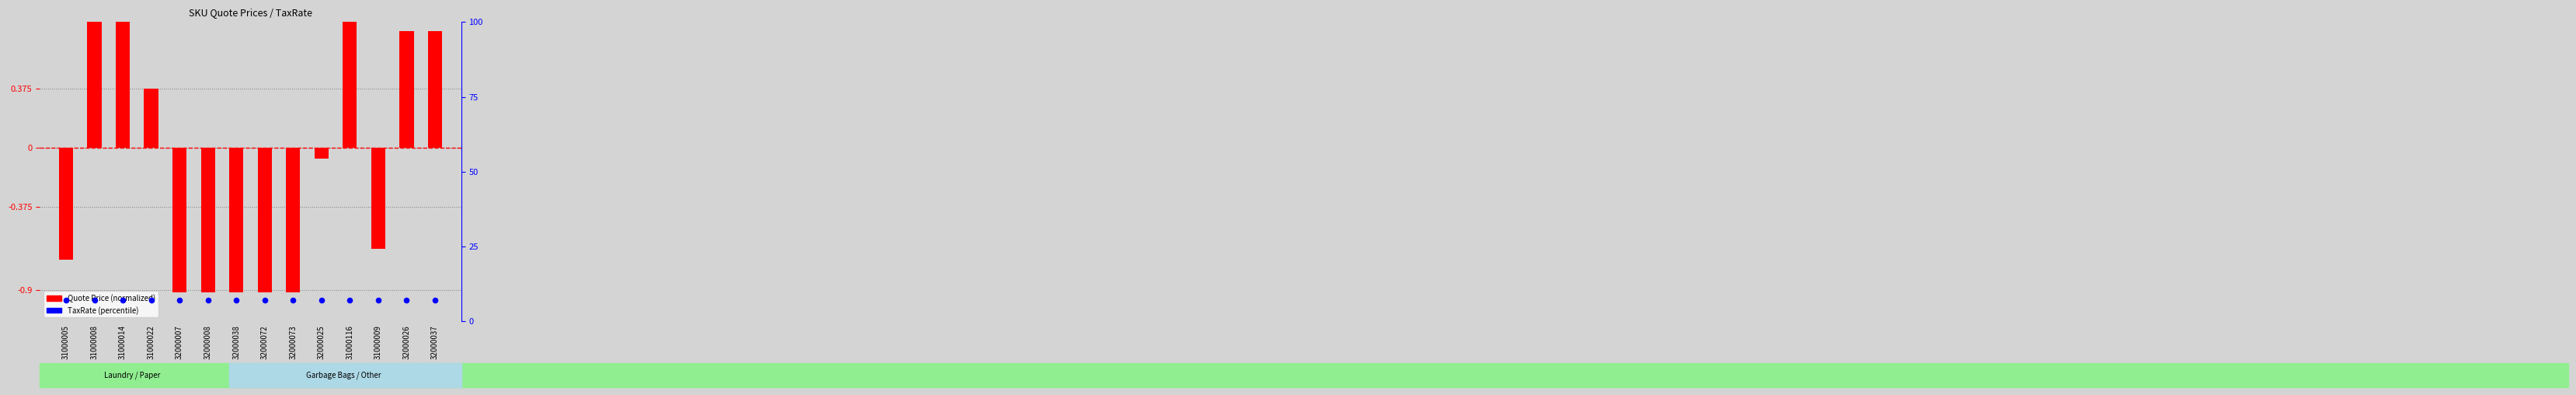

Which series has the largest total across all categories?

TaxRate